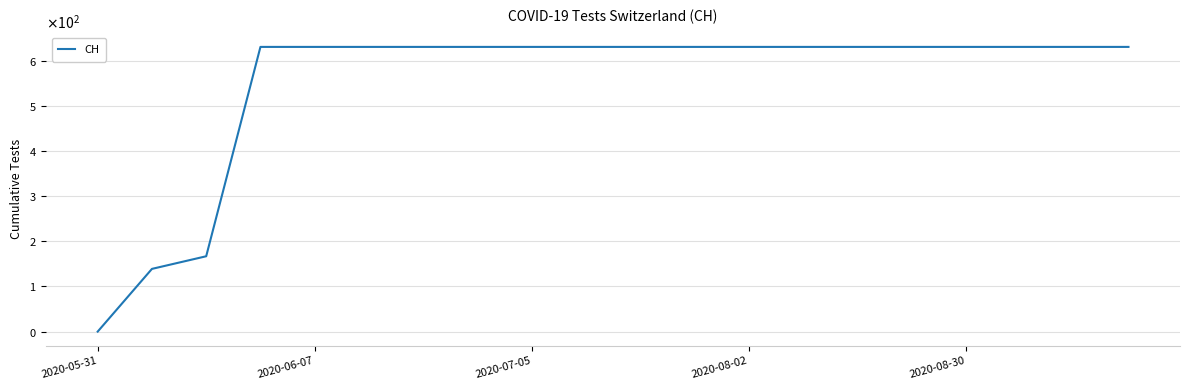

Is this an area chart (filled region under the line)?

No